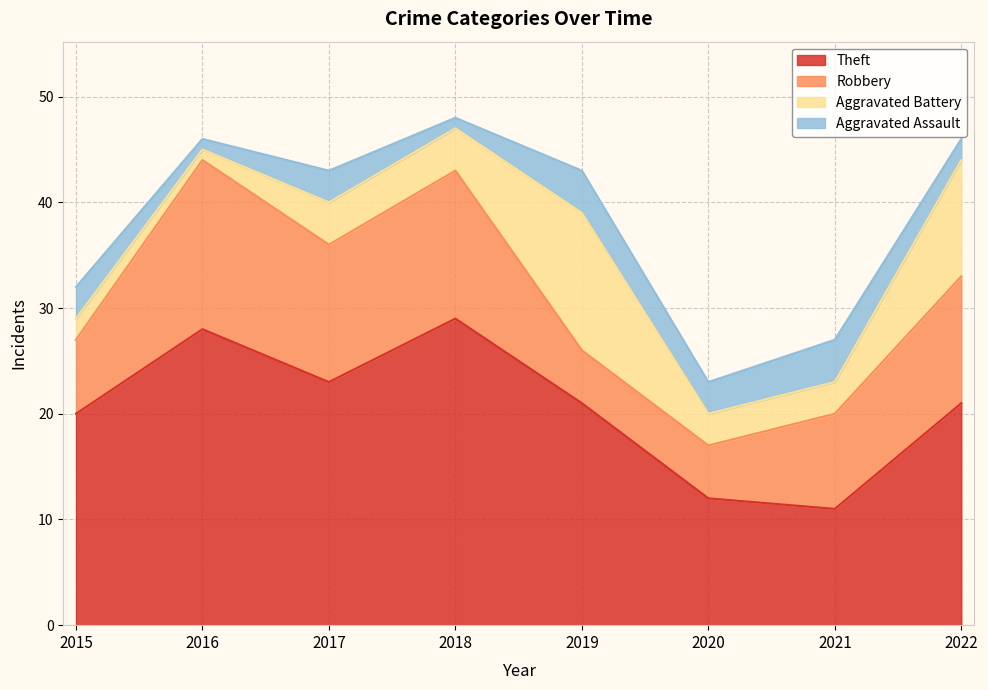

True or false: Aggravated Assault and Robbery cross at least once.

False